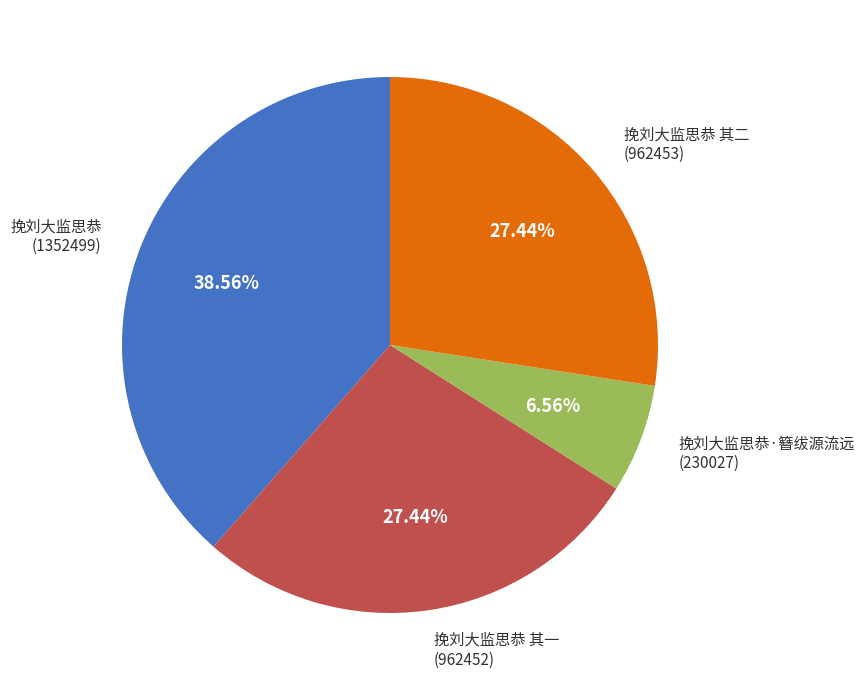

How much of the chart is everything except 挽刘大监思恭·簪绂源流远?

93.4%